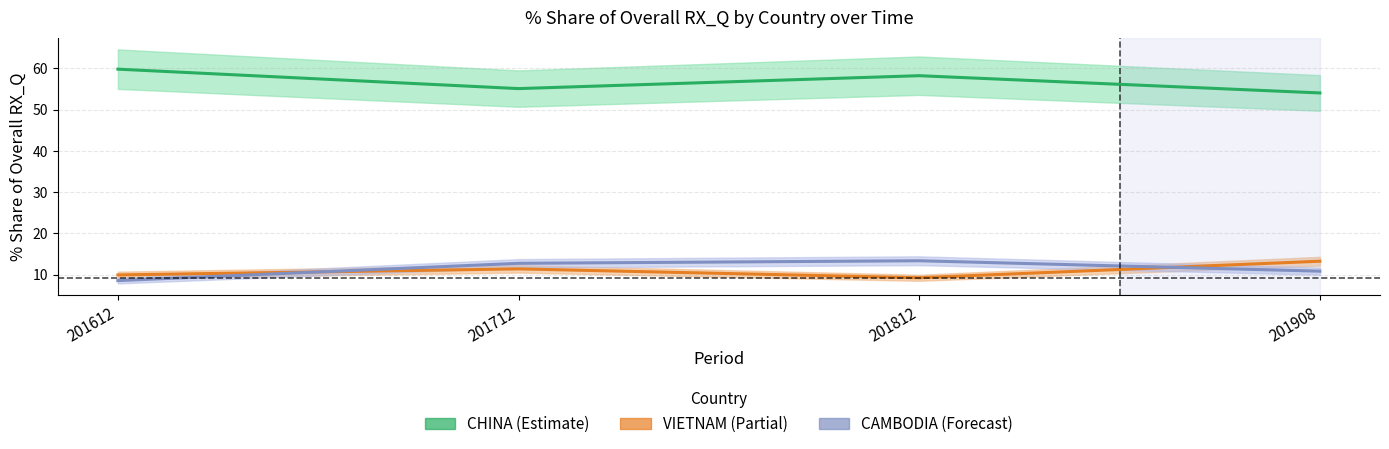

Reading left to right, what are all the values shown in this chart?

CHINA: 201612=59.8	201712=55.1	201812=58.2	201908=54.0
VIETNAM: 201612=9.9	201712=11.4	201812=9.2	201908=13.3
CAMBODIA: 201612=8.6	201712=12.7	201812=13.4	201908=10.8